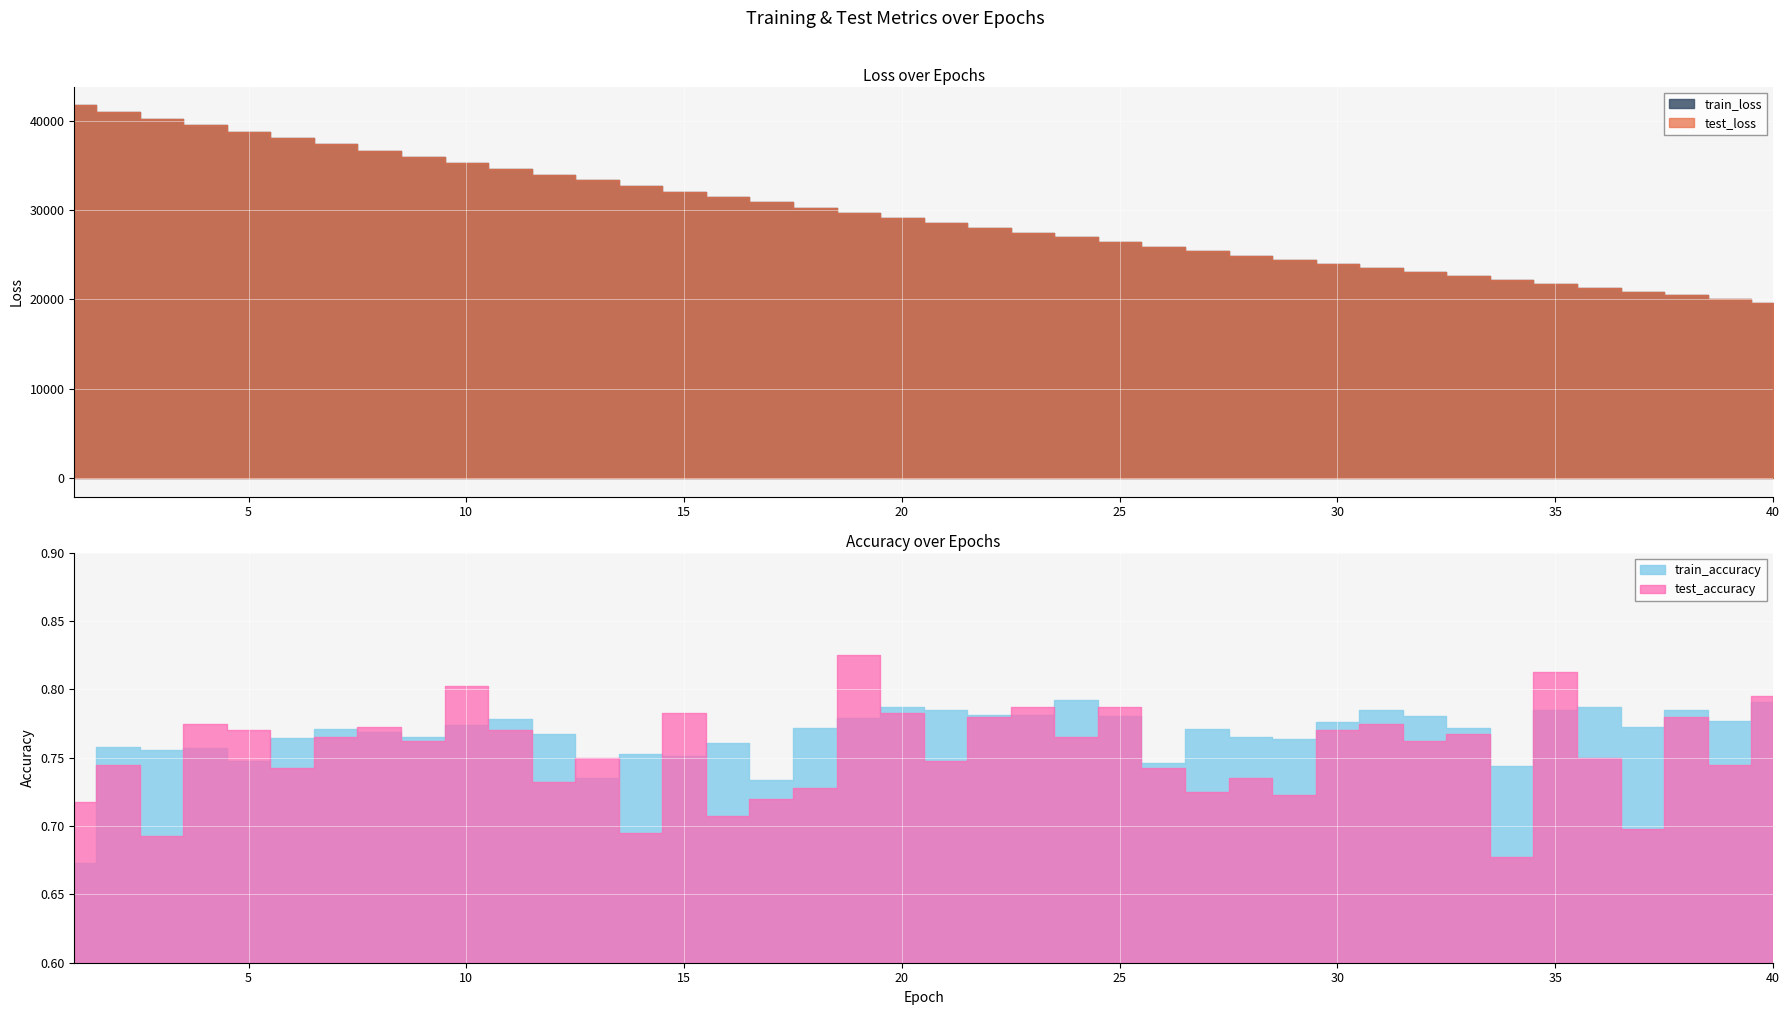

How many lines are shown in the chart?

4